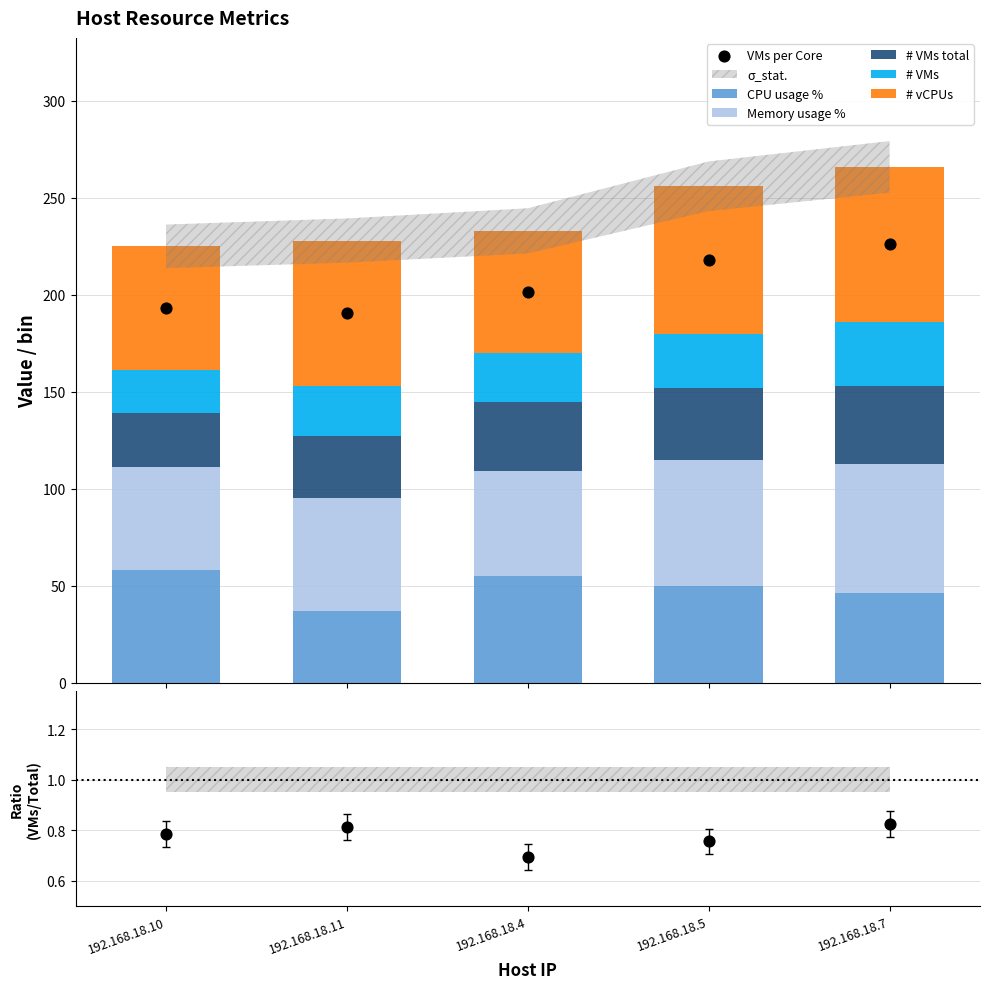

What is the total value across all series at 192.168.18.7?

266